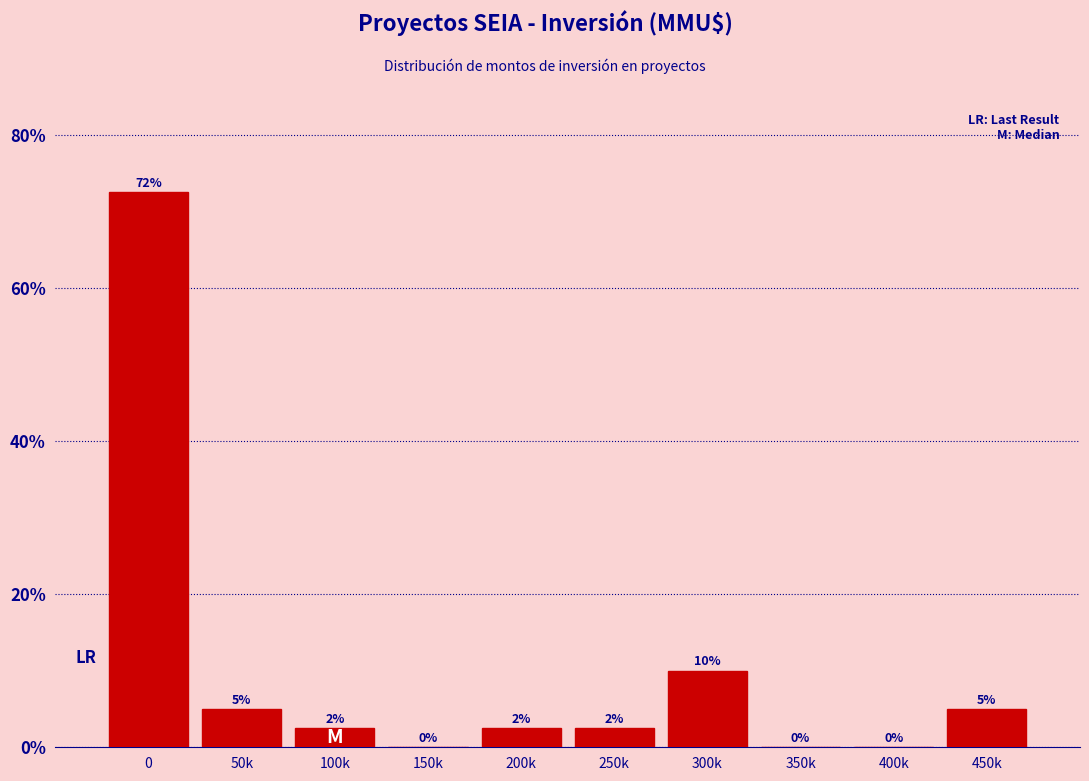

Which has a higher value, 50k or 150k?

50k